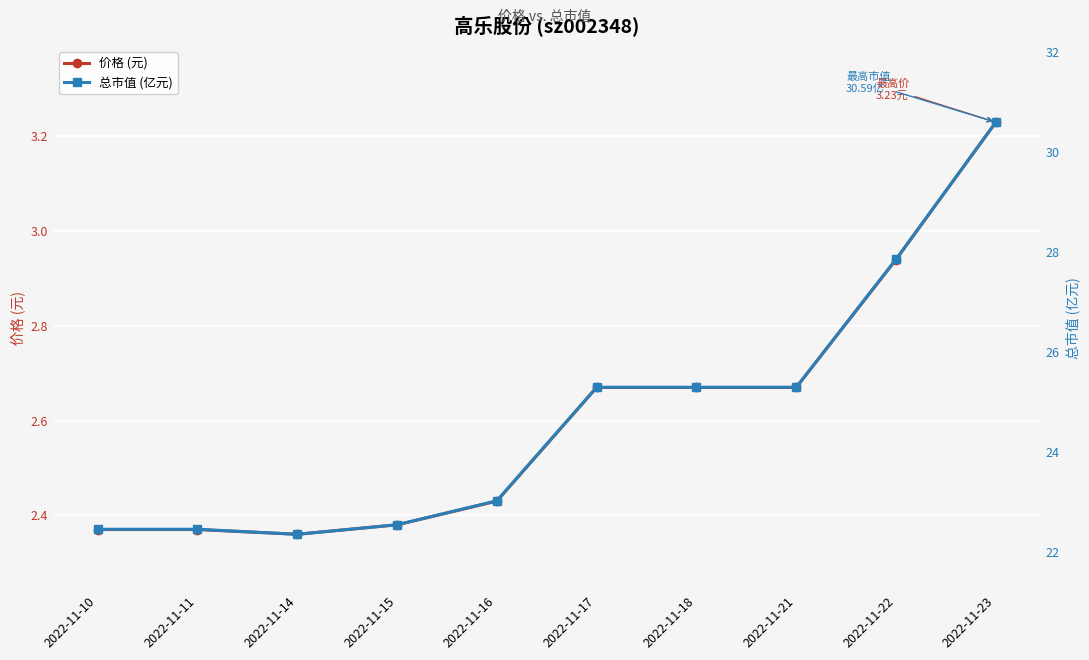

How many distinct data groups are displayed?

2